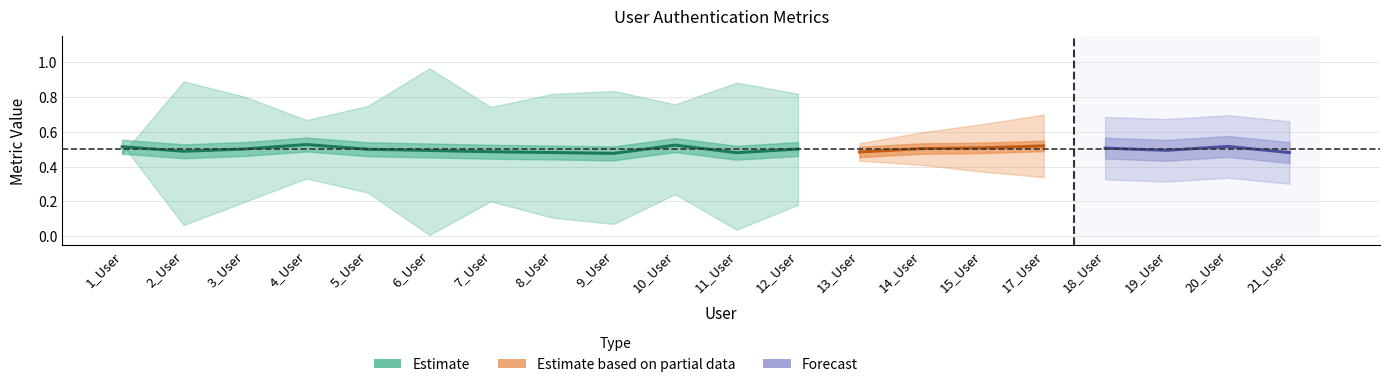

What position from the right is 3_User?

18